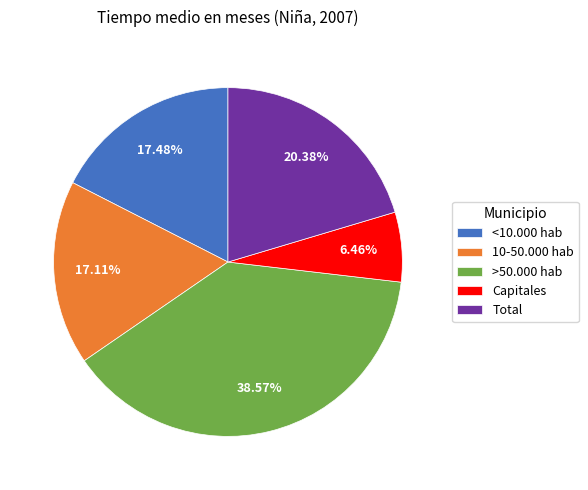

Which category has the biggest portion of the pie?

>50.000 hab